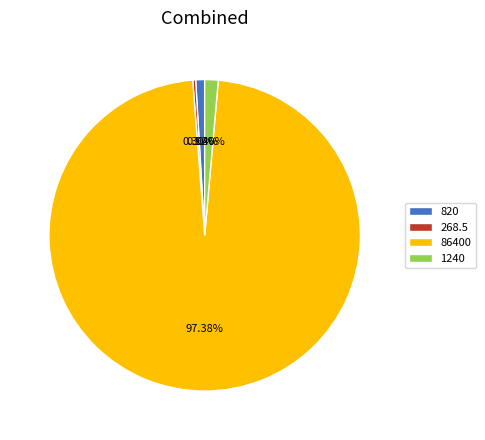

What is the ratio of the value at 820 to the value at 1240?

0.7